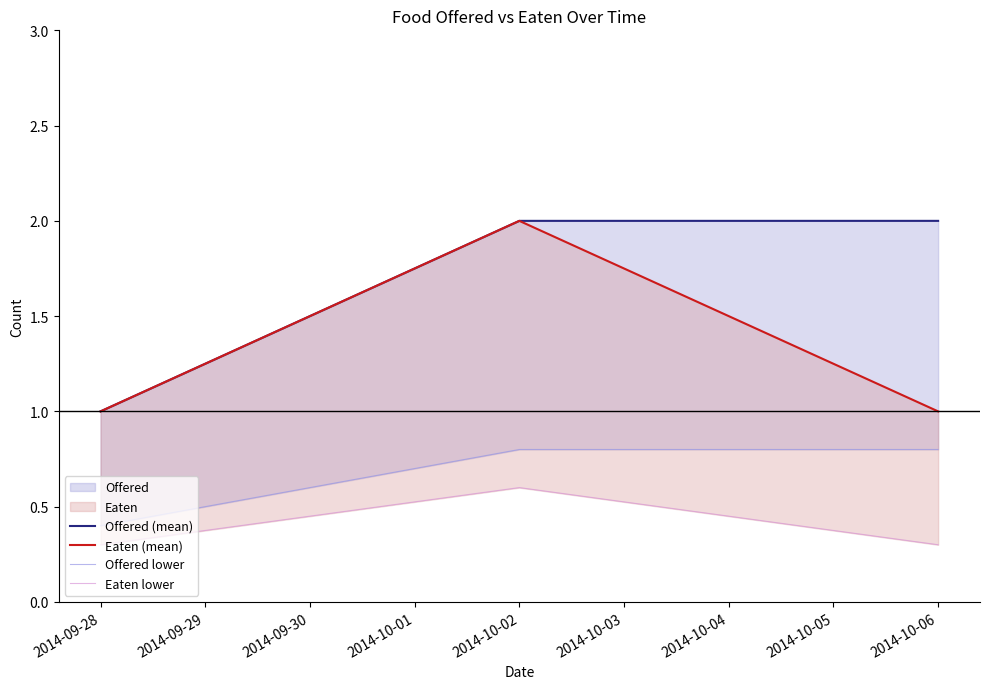

What is the maximum value for Eaten lower?

0.6